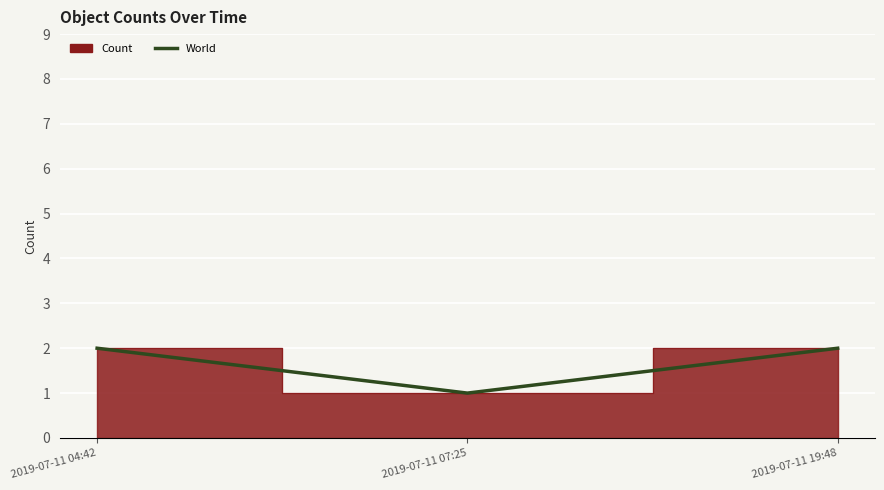

Where is the data nearest to the value 1?

2019-07-11 07:25